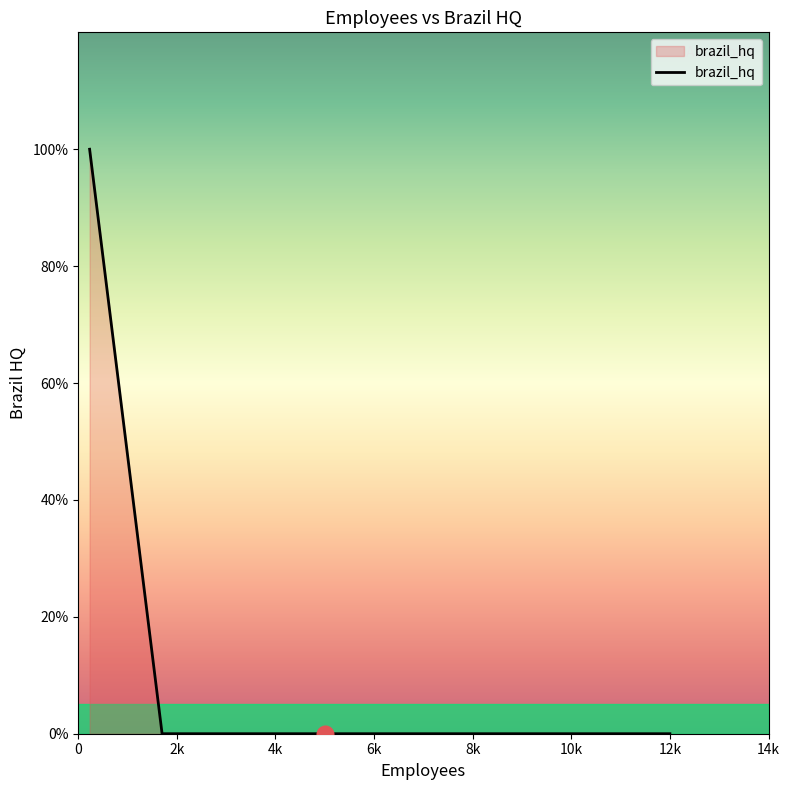

Is this an area chart (filled region under the line)?

Yes